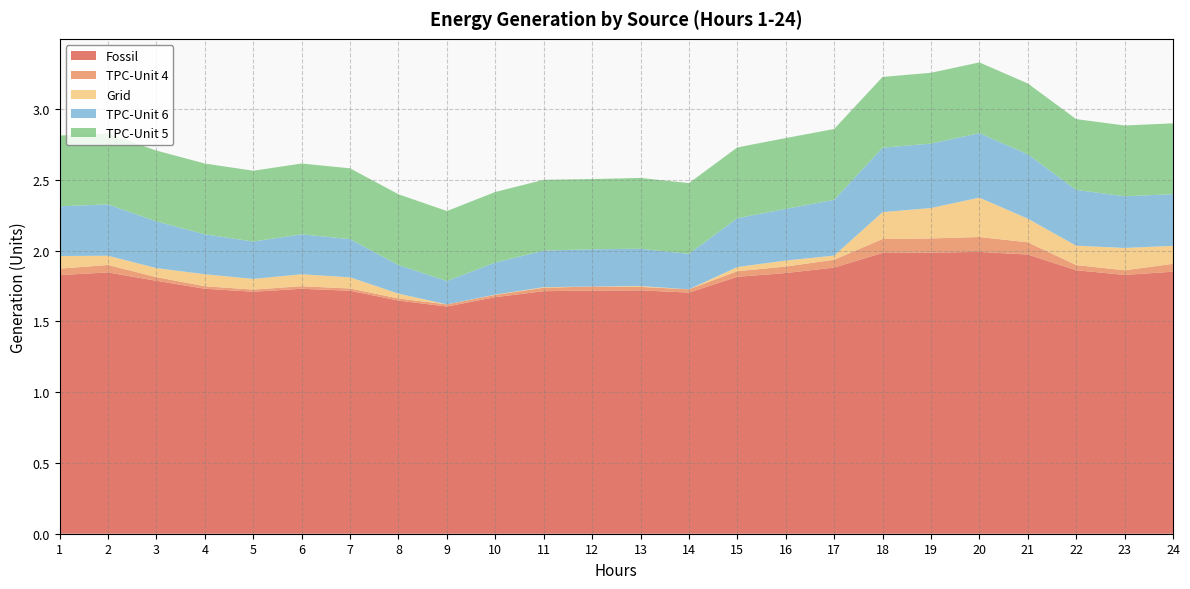

Reading right to left, extract all data points from this chart.

Fossil: 1.9	1.8	1.9	2.0	2.0	2.0	2.0	1.9	1.8	1.8	1.7	1.7	1.7	1.7	1.7	1.6	1.6	1.7	1.7	1.7	1.7	1.8	1.8	1.8
TPC-Unit 4: 0.1	0.0	0.0	0.1	0.1	0.1	0.1	0.1	0.0	0.0	0.0	0.0	0.0	0.0	0.0	0.0	0.0	0.0	0.0	0.0	0.0	0.0	0.1	0.0
Grid: 0.1	0.2	0.1	0.2	0.3	0.2	0.2	0.0	0.0	0.0	0.0	0.0	0.0	0.0	0.0	0.0	0.0	0.1	0.1	0.1	0.1	0.1	0.1	0.1
TPC-Unit 6: 0.4	0.4	0.4	0.5	0.5	0.5	0.5	0.4	0.4	0.3	0.3	0.3	0.3	0.3	0.2	0.2	0.2	0.3	0.3	0.3	0.3	0.3	0.4	0.4
TPC-Unit 5: 0.5	0.5	0.5	0.5	0.5	0.5	0.5	0.5	0.5	0.5	0.5	0.5	0.5	0.5	0.5	0.5	0.5	0.5	0.5	0.5	0.5	0.5	0.5	0.5